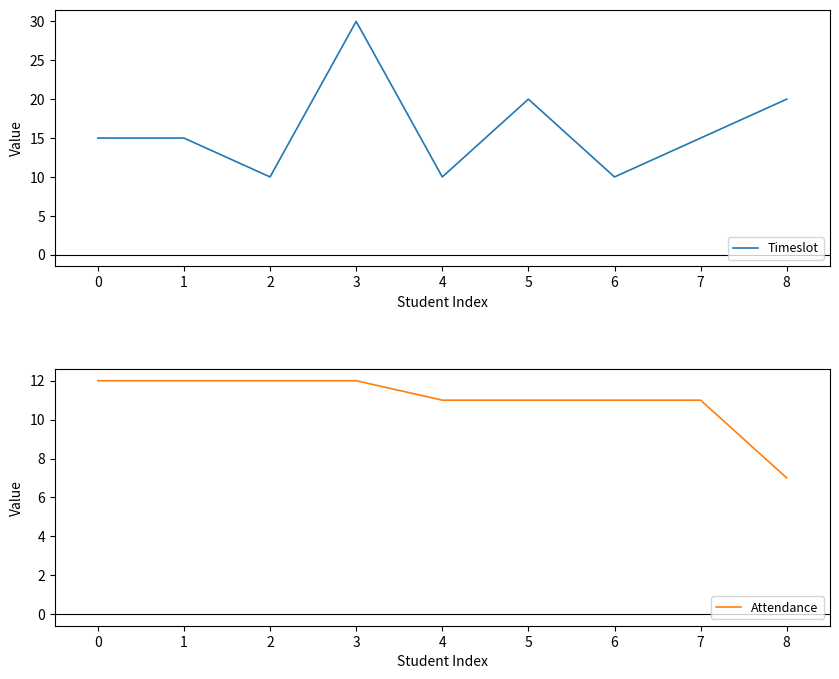

The Timeslot series shows 15 at 0. True or false?

True